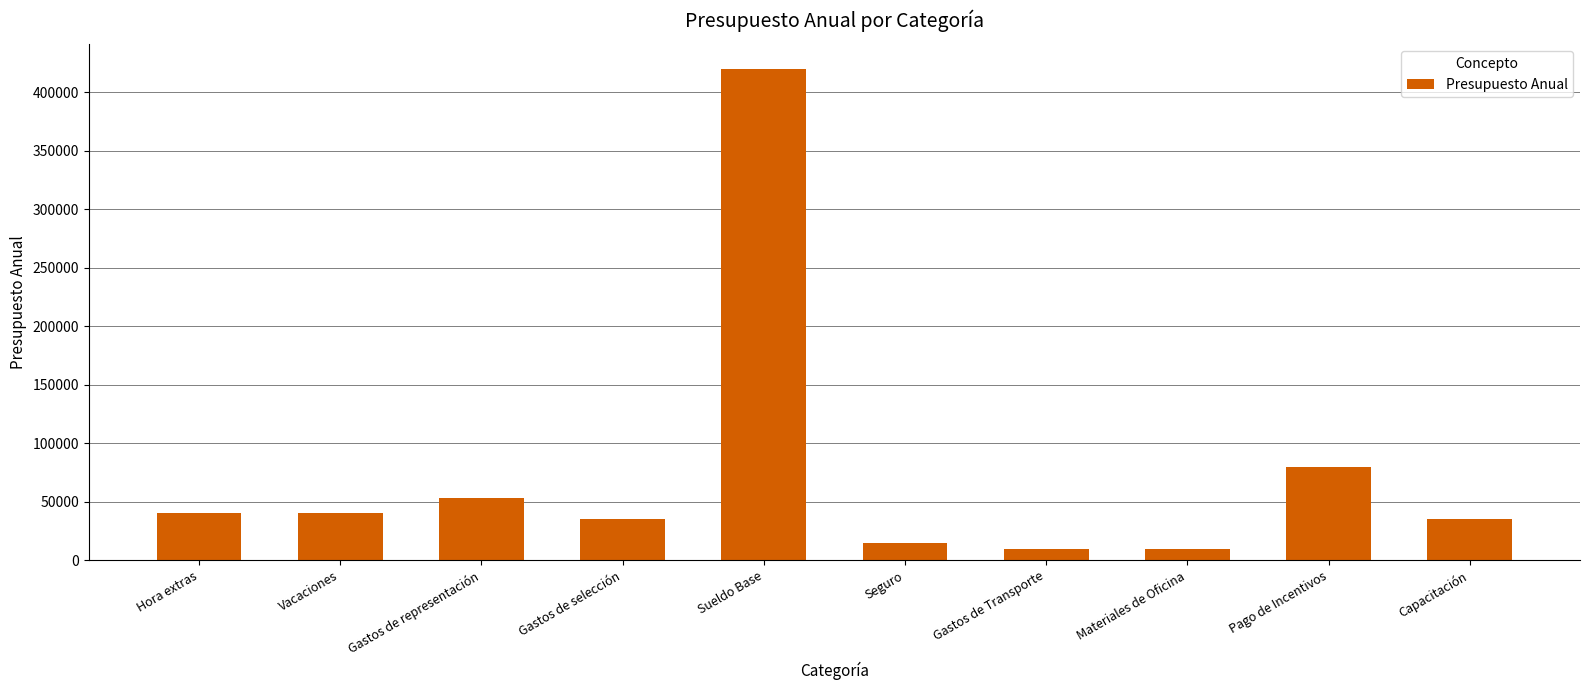

Is it true that the value at Capacitación is 19086?

False